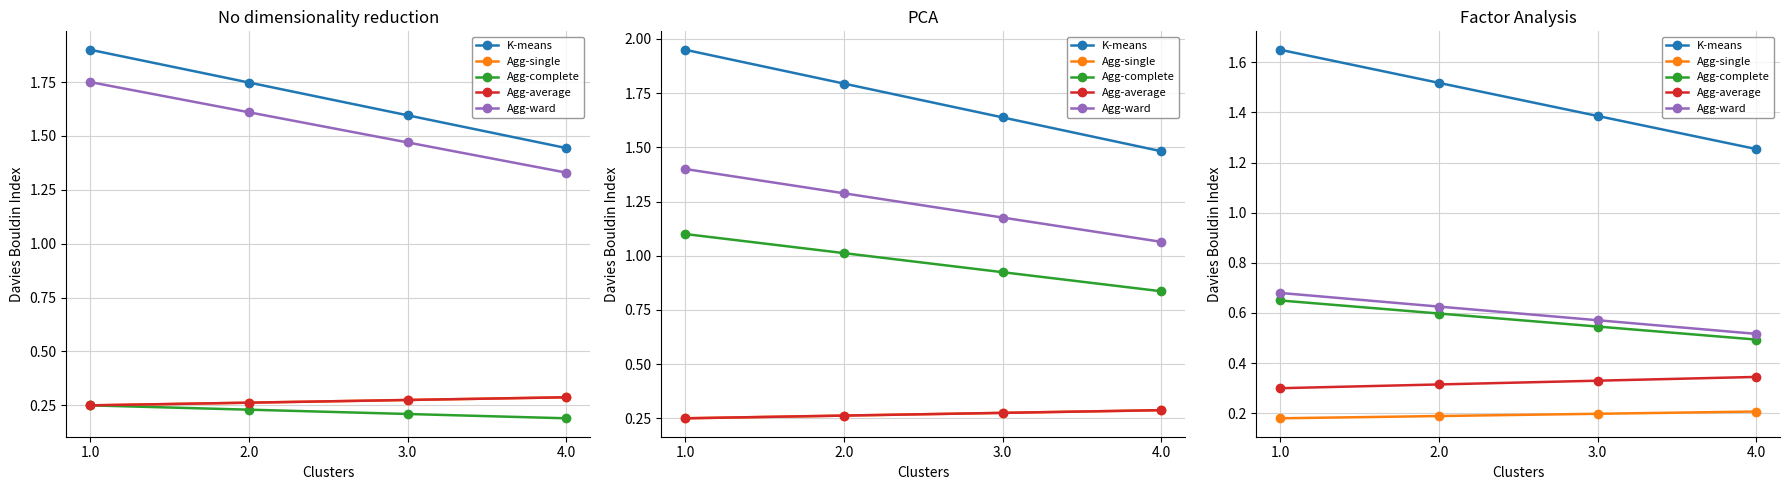

What are all the series names shown in the legend?

K-means, Agg-single, Agg-complete, Agg-average, Agg-ward